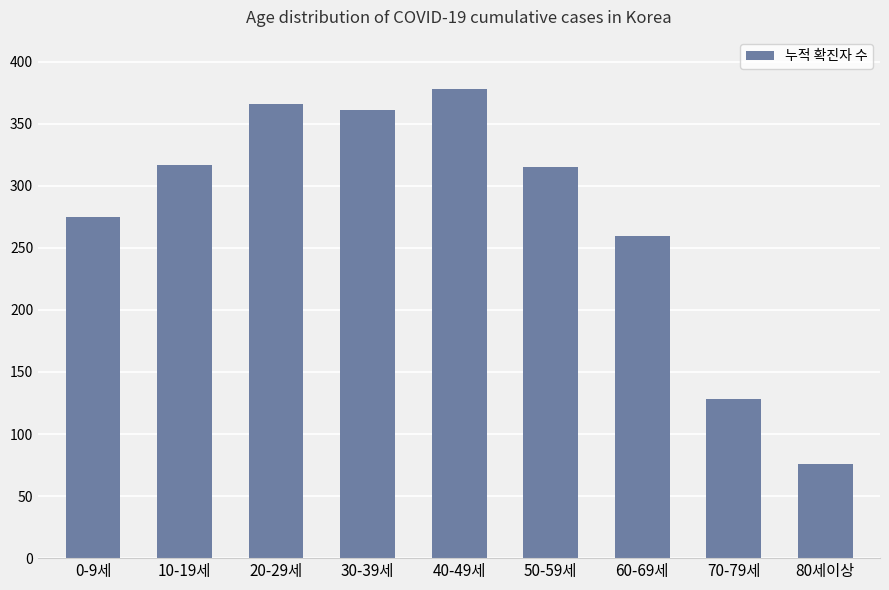

What is the label of the 1st bar from the left?

0-9세